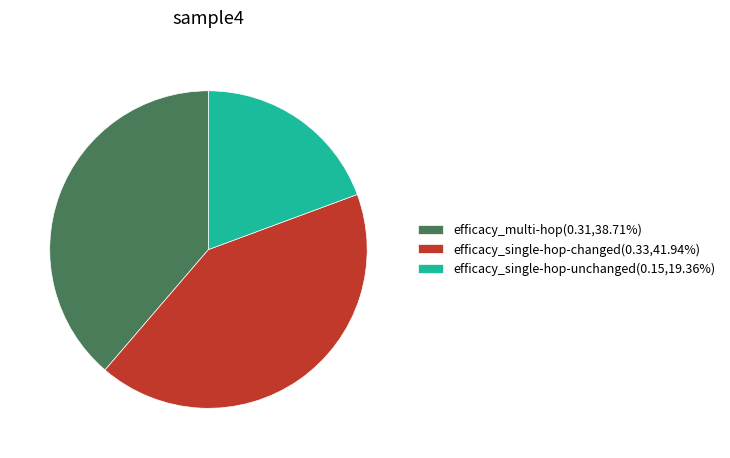

How many segments does this pie chart have?

3